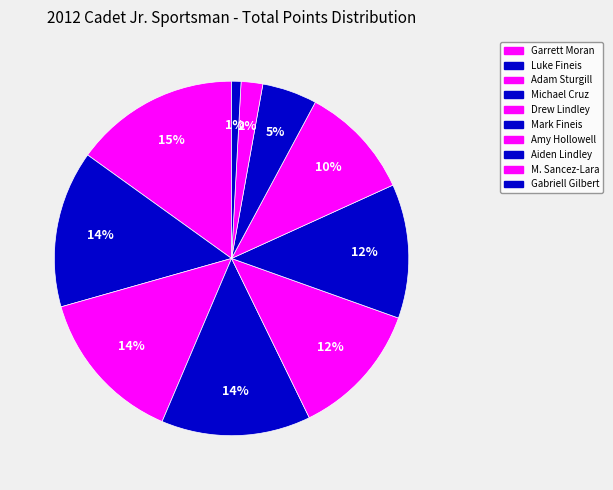

Count the number of slices in the pie.

10